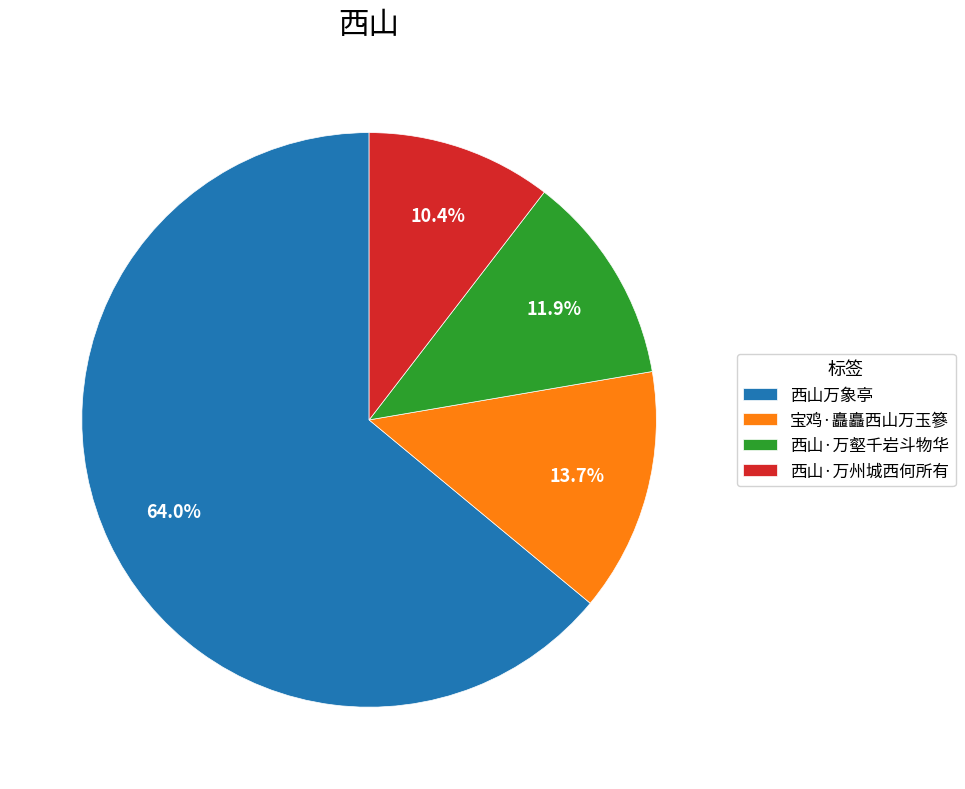

What is the largest slice in the pie chart?

西山万象亭